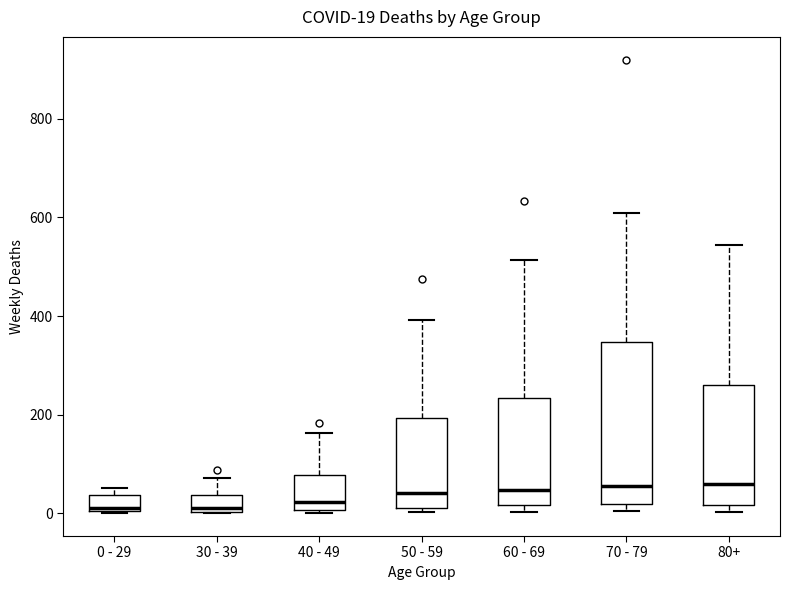

Comparing the boxes themselves (not the whiskers), which one is the tallest?

70 - 79